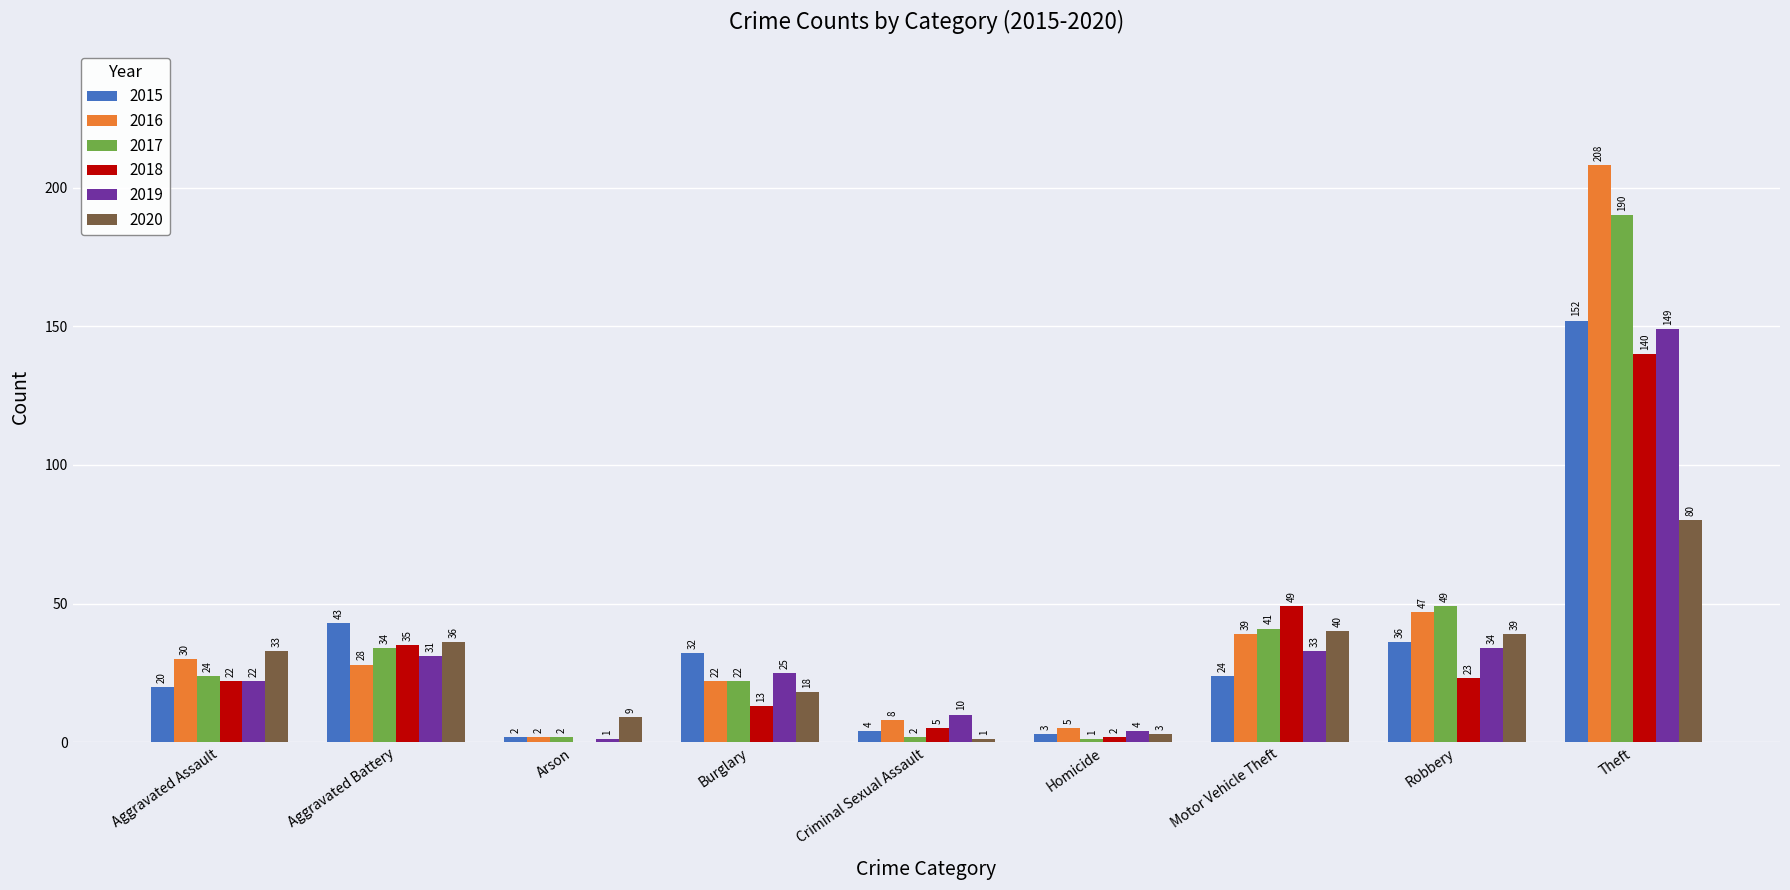

What is the difference between the 2016 values at Robbery and Aggravated Assault?

17